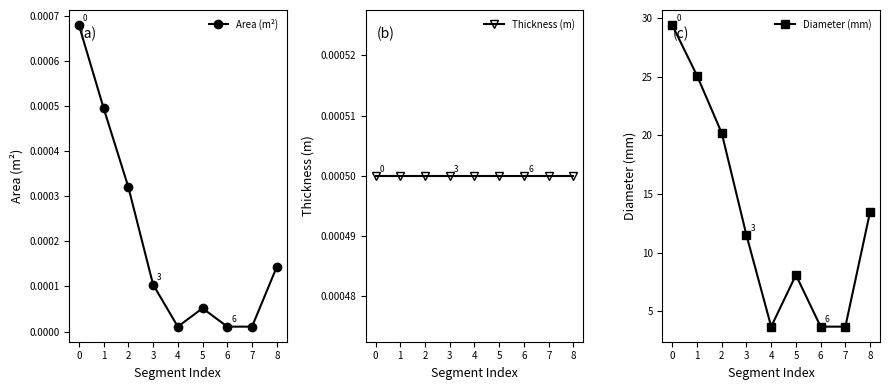

True or false: Diameter (mm) and Area (m²) intersect in this chart.

False